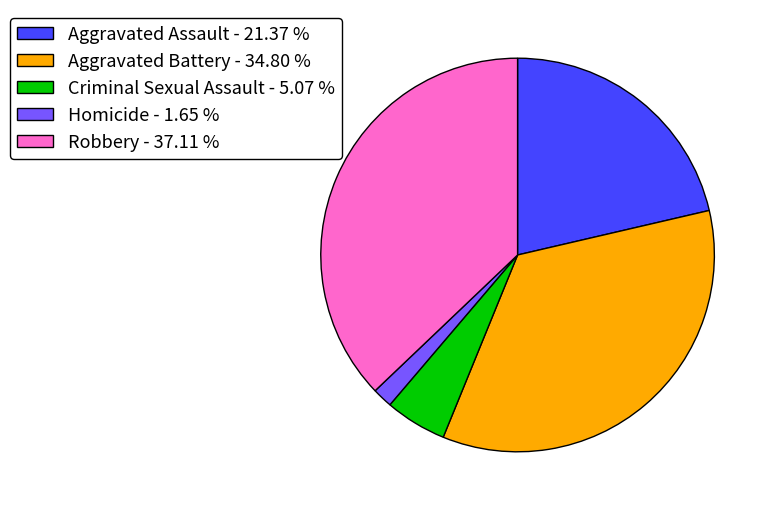

Between Criminal Sexual Assault and Aggravated Assault, which is larger?

Aggravated Assault